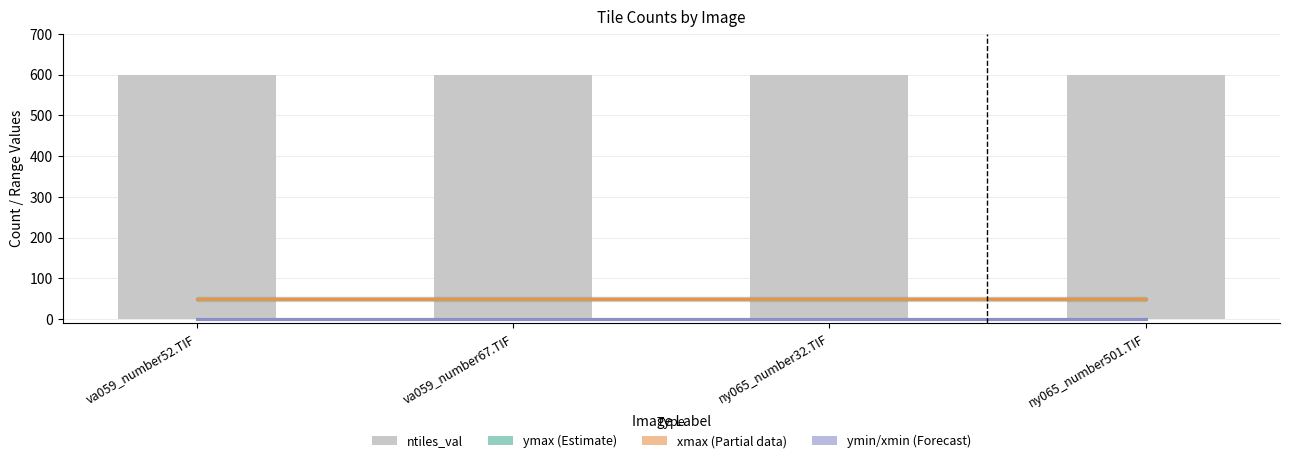

List the labels in order of ymin / xmin (Forecast) value, smallest first.

va059_number52.TIF, va059_number67.TIF, ny065_number32.TIF, ny065_number501.TIF